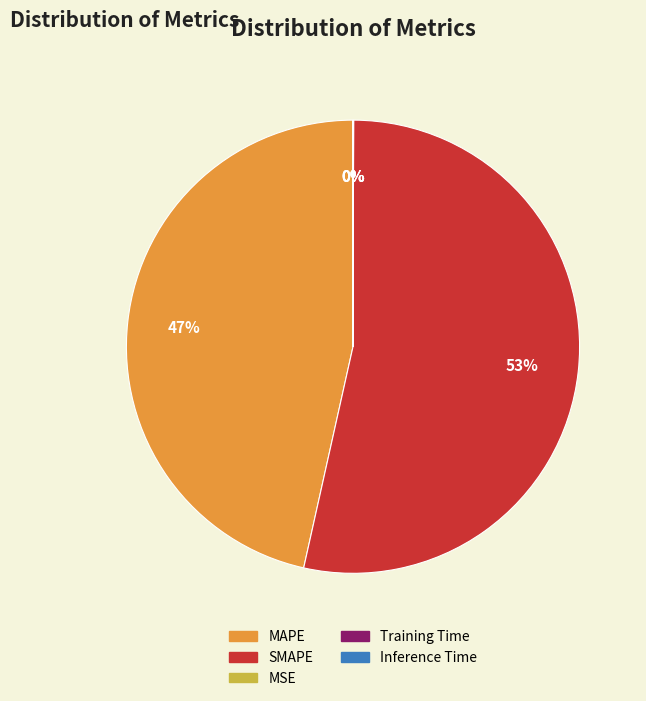

What is the largest slice in the pie chart?

SMAPE